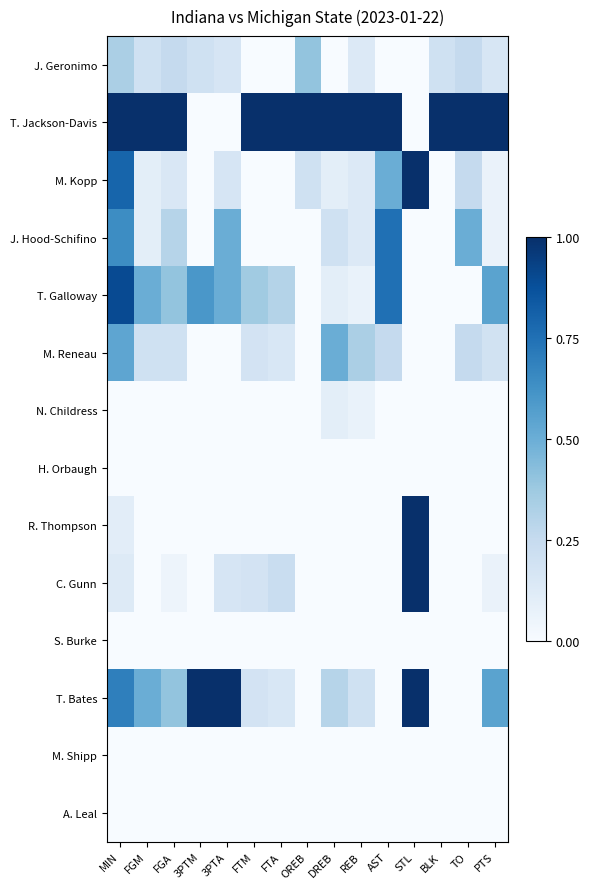

Reading left to right, transcribe all the data shown in this chart.

J. Geronimo: MIN=0.3	FGM=0.2	FGA=0.2	3PTM=0.2	3PTA=0.2	FTM=0.0	FTA=0.0	OREB=0.4	DREB=0.0	REB=0.1	AST=0.0	STL=0.0	BLK=0.2	TO=0.2	PTS=0.2
T. Jackson-Davis: MIN=1.0	FGM=1.0	FGA=1.0	3PTM=0.0	3PTA=0.0	FTM=1.0	FTA=1.0	OREB=1.0	DREB=1.0	REB=1.0	AST=1.0	STL=0.0	BLK=1.0	TO=1.0	PTS=1.0
M. Kopp: MIN=0.8	FGM=0.1	FGA=0.1	3PTM=0.0	3PTA=0.2	FTM=0.0	FTA=0.0	OREB=0.2	DREB=0.1	REB=0.1	AST=0.5	STL=1.0	BLK=0.0	TO=0.2	PTS=0.1
J. Hood-Schifino: MIN=0.6	FGM=0.1	FGA=0.3	3PTM=0.0	3PTA=0.5	FTM=0.0	FTA=0.0	OREB=0.0	DREB=0.2	REB=0.1	AST=0.8	STL=0.0	BLK=0.0	TO=0.5	PTS=0.1
T. Galloway: MIN=0.9	FGM=0.5	FGA=0.4	3PTM=0.6	3PTA=0.5	FTM=0.4	FTA=0.3	OREB=0.0	DREB=0.1	REB=0.1	AST=0.8	STL=0.0	BLK=0.0	TO=0.0	PTS=0.5
M. Reneau: MIN=0.5	FGM=0.2	FGA=0.2	3PTM=0.0	3PTA=0.0	FTM=0.2	FTA=0.2	OREB=0.0	DREB=0.5	REB=0.3	AST=0.2	STL=0.0	BLK=0.0	TO=0.2	PTS=0.2
N. Childress: MIN=0.0	FGM=0.0	FGA=0.0	3PTM=0.0	3PTA=0.0	FTM=0.0	FTA=0.0	OREB=0.0	DREB=0.1	REB=0.1	AST=0.0	STL=0.0	BLK=0.0	TO=0.0	PTS=0.0
H. Orbaugh: MIN=0.0	FGM=0.0	FGA=0.0	3PTM=0.0	3PTA=0.0	FTM=0.0	FTA=0.0	OREB=0.0	DREB=0.0	REB=0.0	AST=0.0	STL=0.0	BLK=0.0	TO=0.0	PTS=0.0
R. Thompson: MIN=0.1	FGM=0.0	FGA=0.0	3PTM=0.0	3PTA=0.0	FTM=0.0	FTA=0.0	OREB=0.0	DREB=0.0	REB=0.0	AST=0.0	STL=1.0	BLK=0.0	TO=0.0	PTS=0.0
C. Gunn: MIN=0.1	FGM=0.0	FGA=0.1	3PTM=0.0	3PTA=0.2	FTM=0.2	FTA=0.2	OREB=0.0	DREB=0.0	REB=0.0	AST=0.0	STL=1.0	BLK=0.0	TO=0.0	PTS=0.1
S. Burke: MIN=0.0	FGM=0.0	FGA=0.0	3PTM=0.0	3PTA=0.0	FTM=0.0	FTA=0.0	OREB=0.0	DREB=0.0	REB=0.0	AST=0.0	STL=0.0	BLK=0.0	TO=0.0	PTS=0.0
T. Bates: MIN=0.7	FGM=0.5	FGA=0.4	3PTM=1.0	3PTA=1.0	FTM=0.2	FTA=0.2	OREB=0.0	DREB=0.3	REB=0.2	AST=0.0	STL=1.0	BLK=0.0	TO=0.0	PTS=0.5
M. Shipp: MIN=0.0	FGM=0.0	FGA=0.0	3PTM=0.0	3PTA=0.0	FTM=0.0	FTA=0.0	OREB=0.0	DREB=0.0	REB=0.0	AST=0.0	STL=0.0	BLK=0.0	TO=0.0	PTS=0.0
A. Leal: MIN=0.0	FGM=0.0	FGA=0.0	3PTM=0.0	3PTA=0.0	FTM=0.0	FTA=0.0	OREB=0.0	DREB=0.0	REB=0.0	AST=0.0	STL=0.0	BLK=0.0	TO=0.0	PTS=0.0